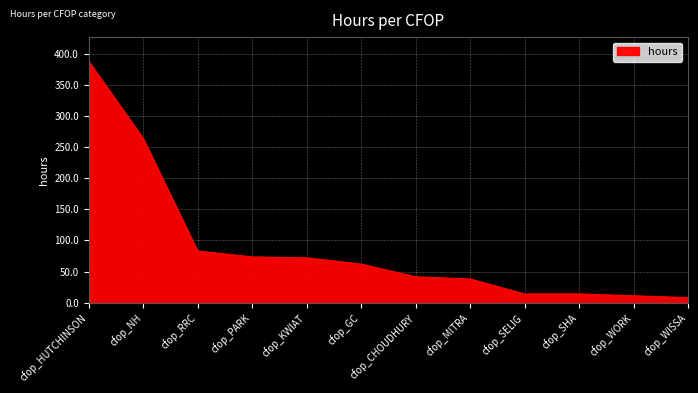

At which label does the data first exceed 62?

cfop_HUTCHINSON